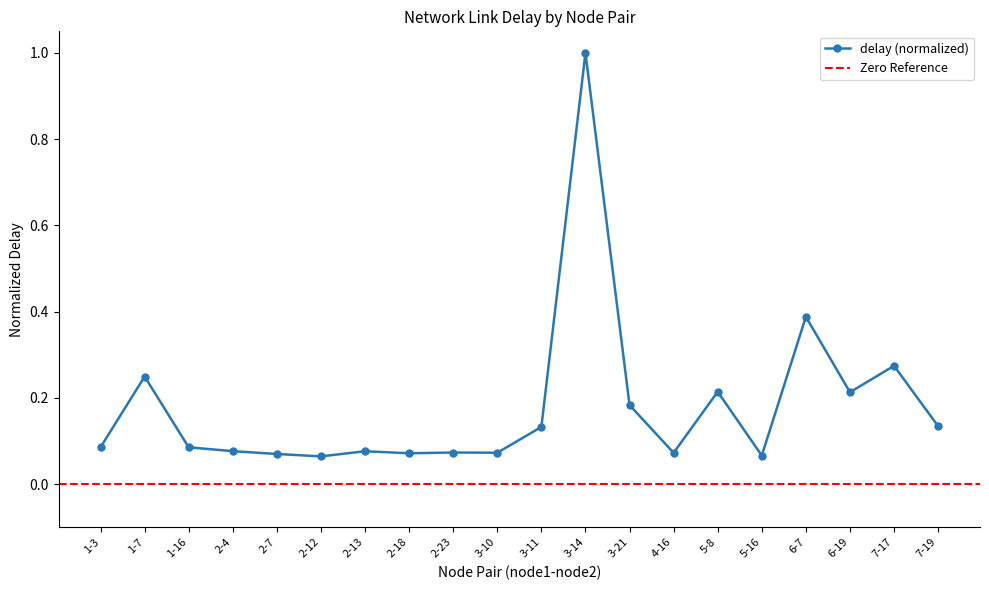

List the labels in order of value, largest first.

3-14, 6-7, 7-17, 1-7, 5-8, 6-19, 3-21, 7-19, 3-11, 1-16, 1-3, 2-4, 2-13, 2-23, 3-10, 4-16, 2-18, 2-7, 5-16, 2-12